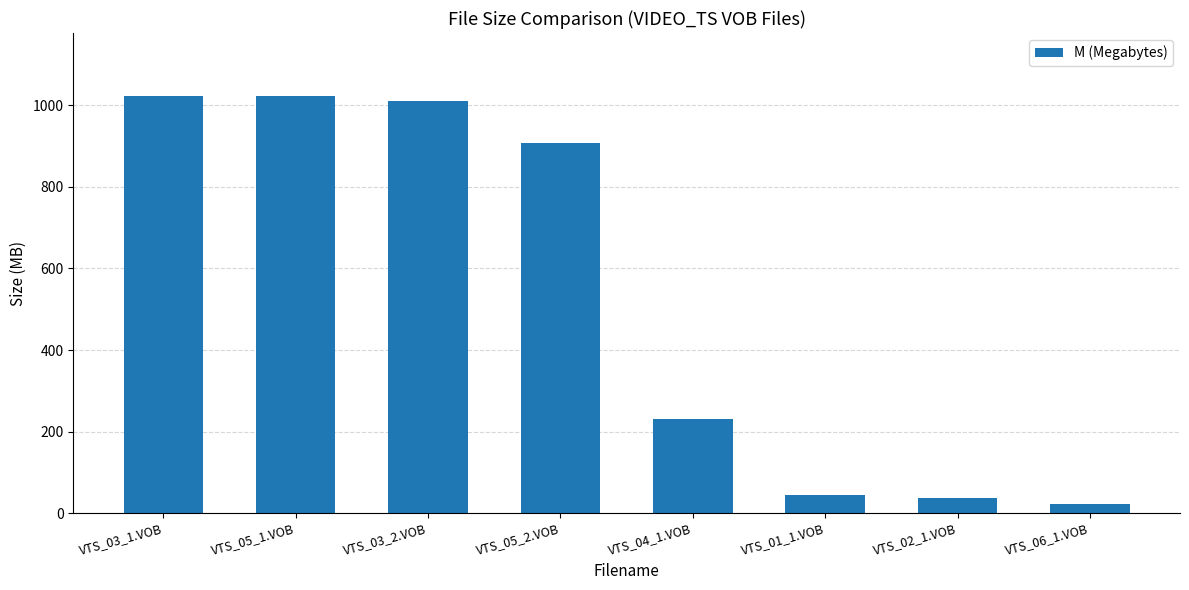

True or false: the data shows 23.0 at VTS_06_1.VOB.

True